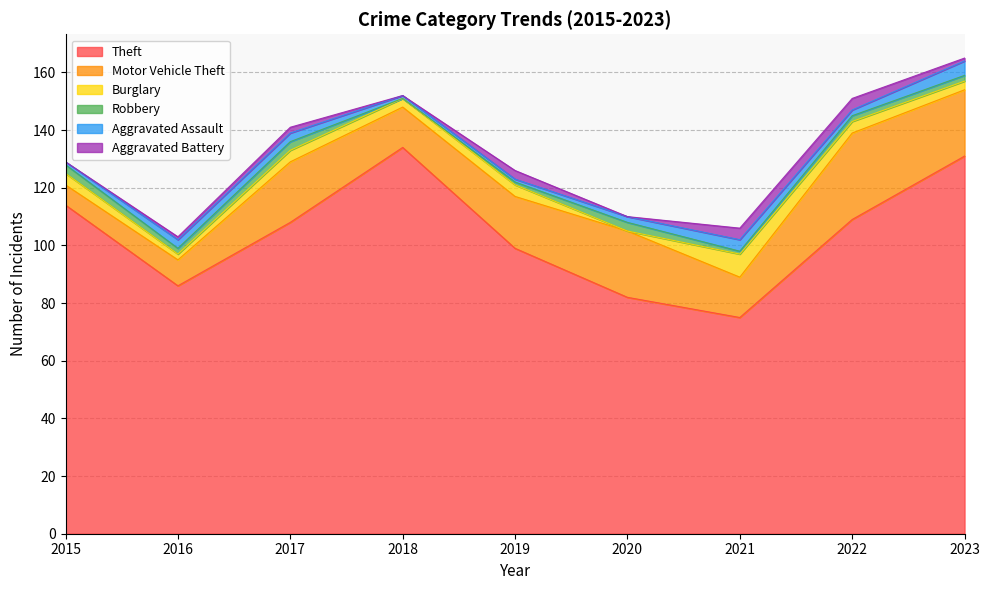

What are all the series names shown in the legend?

Theft, Motor Vehicle Theft, Burglary, Robbery, Aggravated Assault, Aggravated Battery